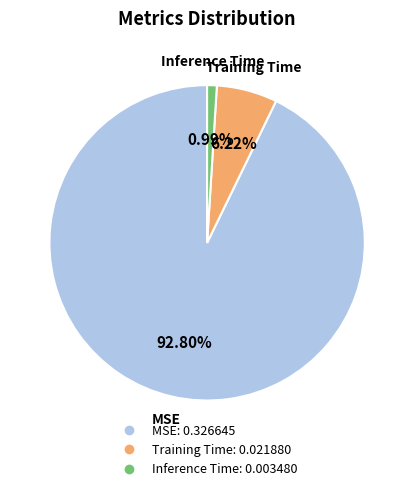

Which slice is the largest?

MSE